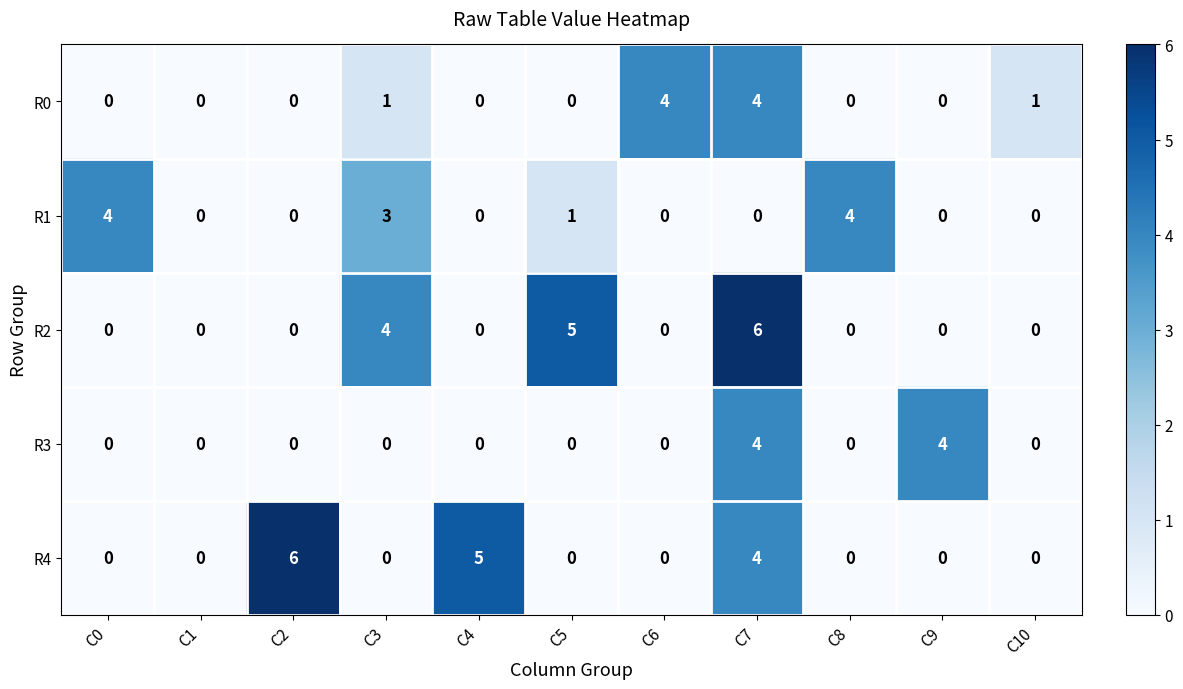

What is the total value across all series at C5?

6